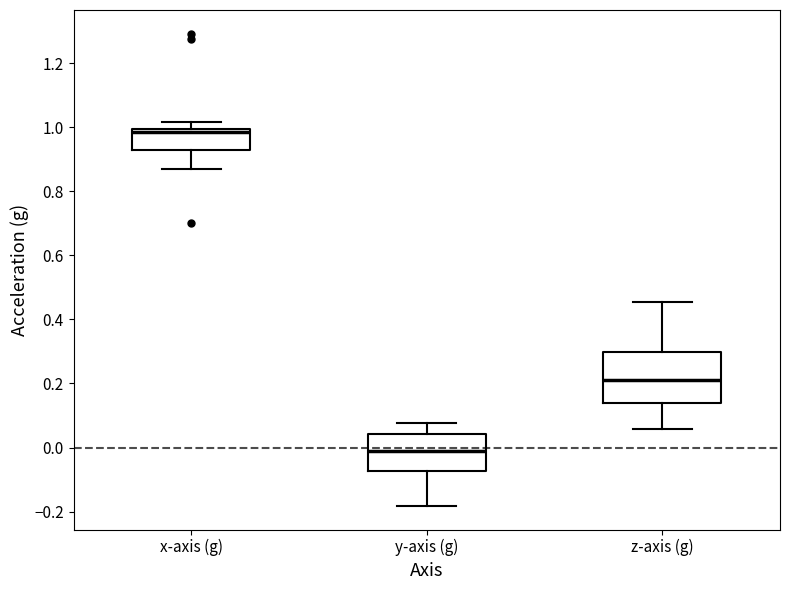

Which box's median line is the highest?

x-axis (g)